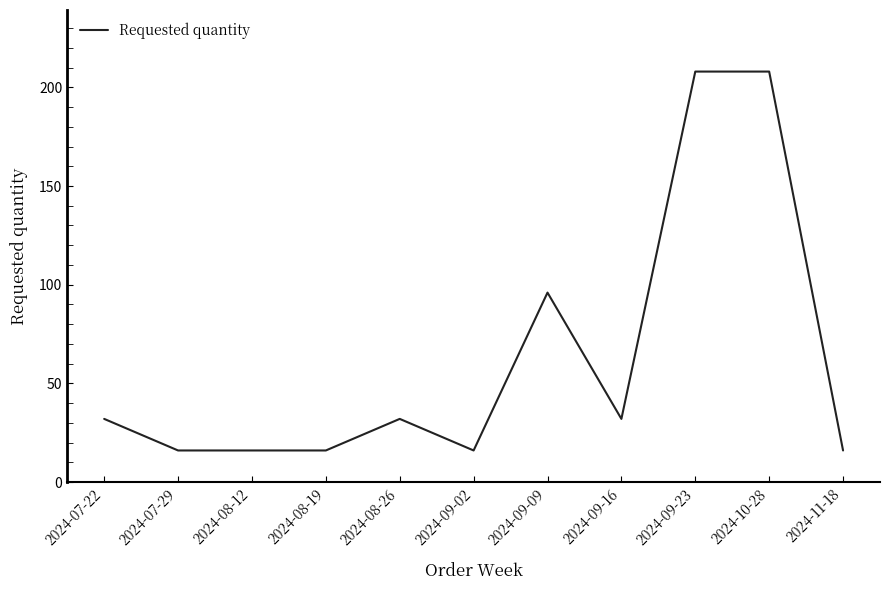

The value at 2024-08-26 is 46. True or false?

False